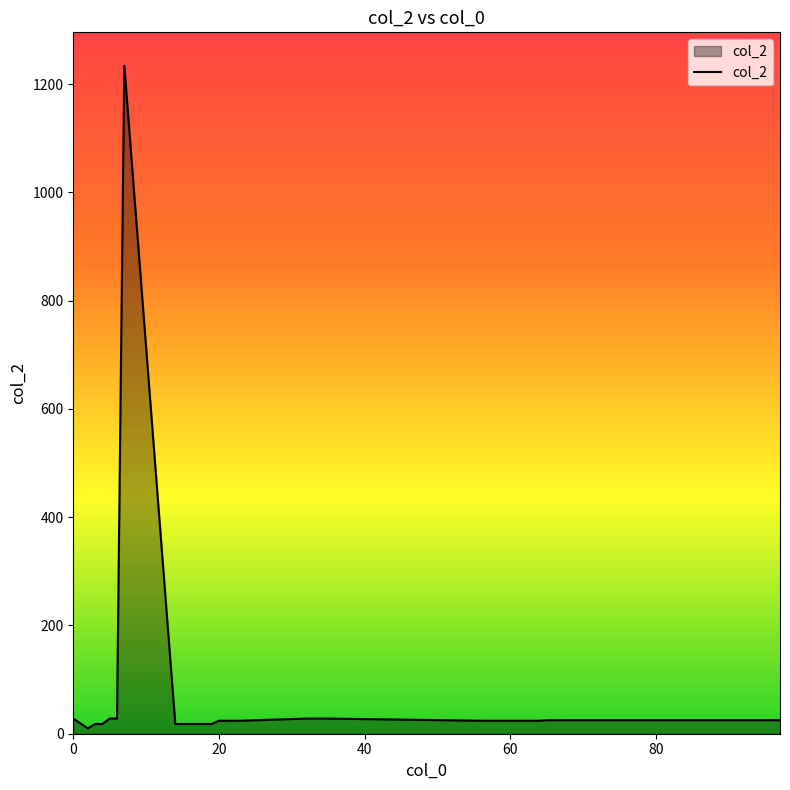

What is the average value?

54